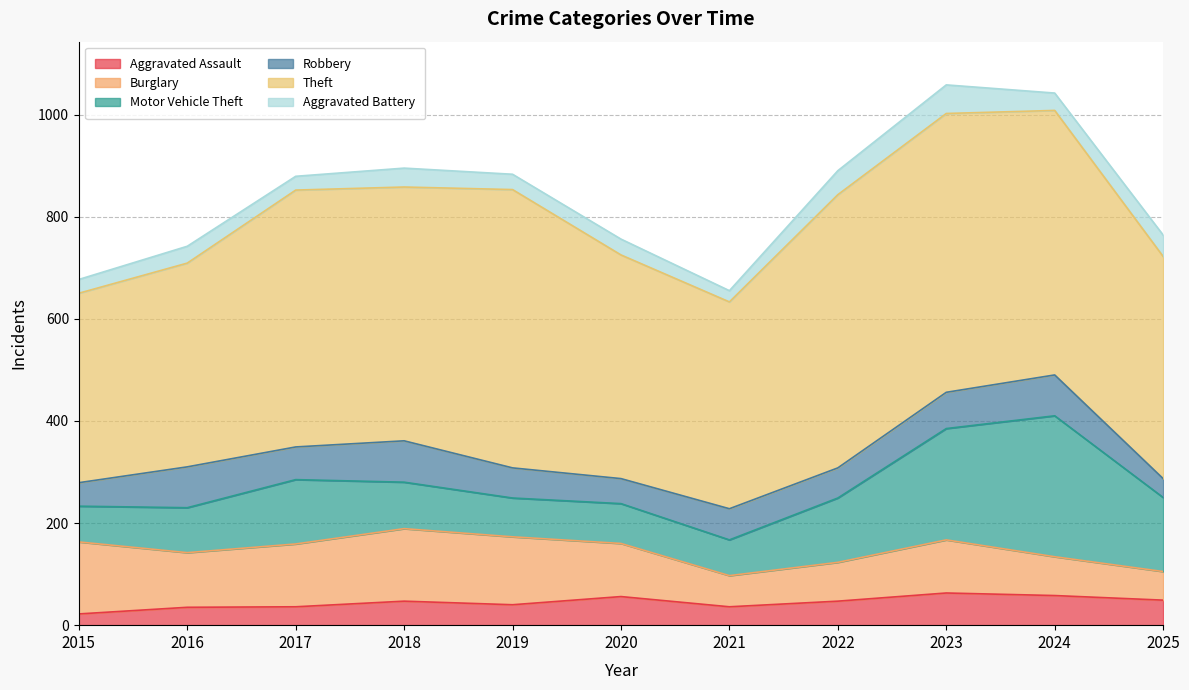

Reading left to right, transcribe all the data shown in this chart.

Aggravated Assault: 22	35	36	47	40	56	36	47	63	58	49
Burglary: 141	107	123	142	133	104	61	76	104	76	56
Motor Vehicle Theft: 70	88	126	91	76	78	70	126	218	276	145
Robbery: 46	80	64	81	59	49	61	59	71	80	37
Theft: 371	399	503	497	545	438	405	535	546	518	435
Aggravated Battery: 27	33	27	37	30	31	22	47	56	34	42